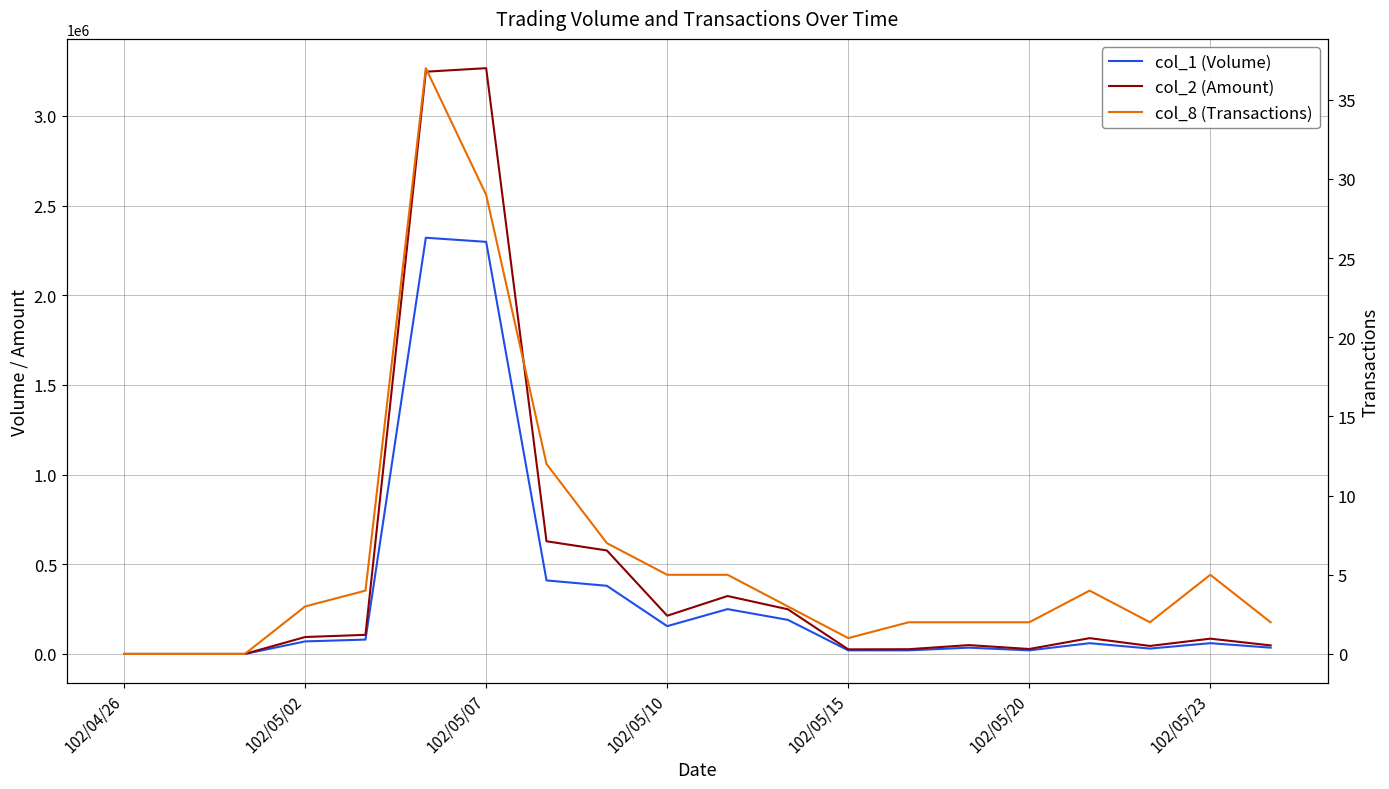

Where is the first local minimum for col_2 (Amount)?

102/05/10